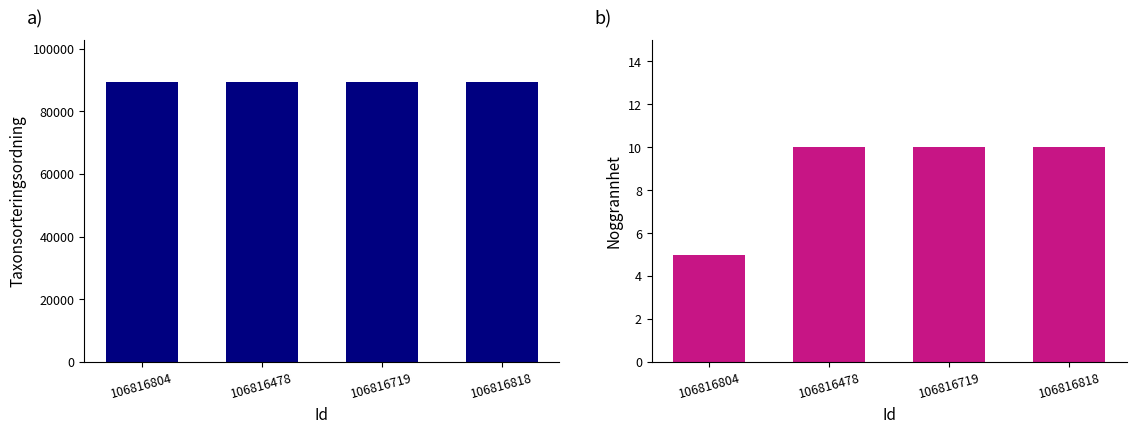

Rank the series at 106816719 from lowest to highest value.

Noggrannhet, Taxonsorteringsordning